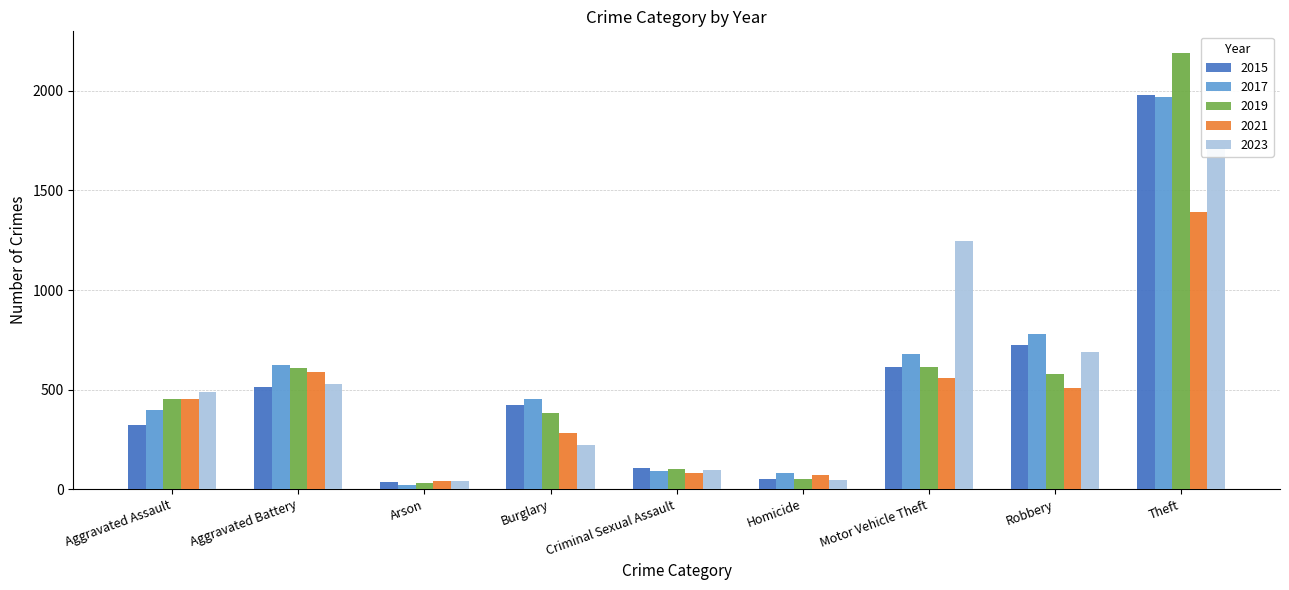

Is it true that 2019 equals 102 at Criminal Sexual Assault?

True